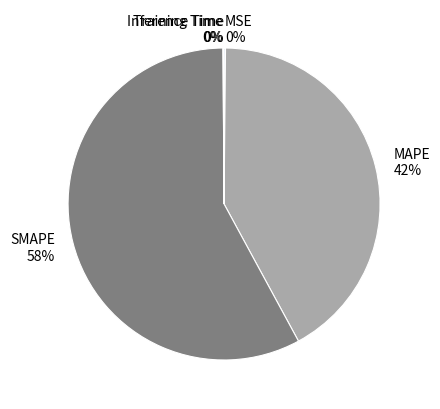

Which has a higher value, MAPE or SMAPE?

SMAPE